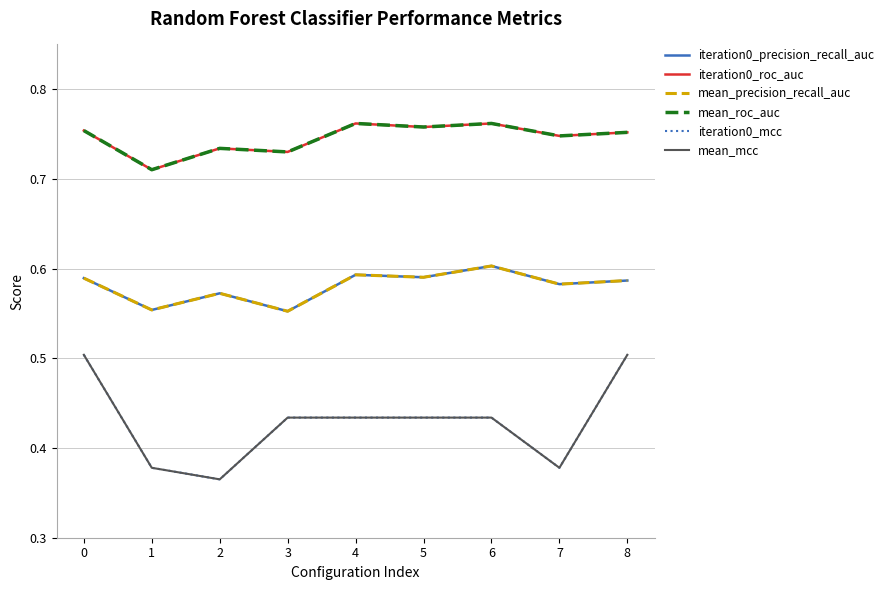

What is the value of the iteration0_mcc point at the 3rd from the left?

0.4